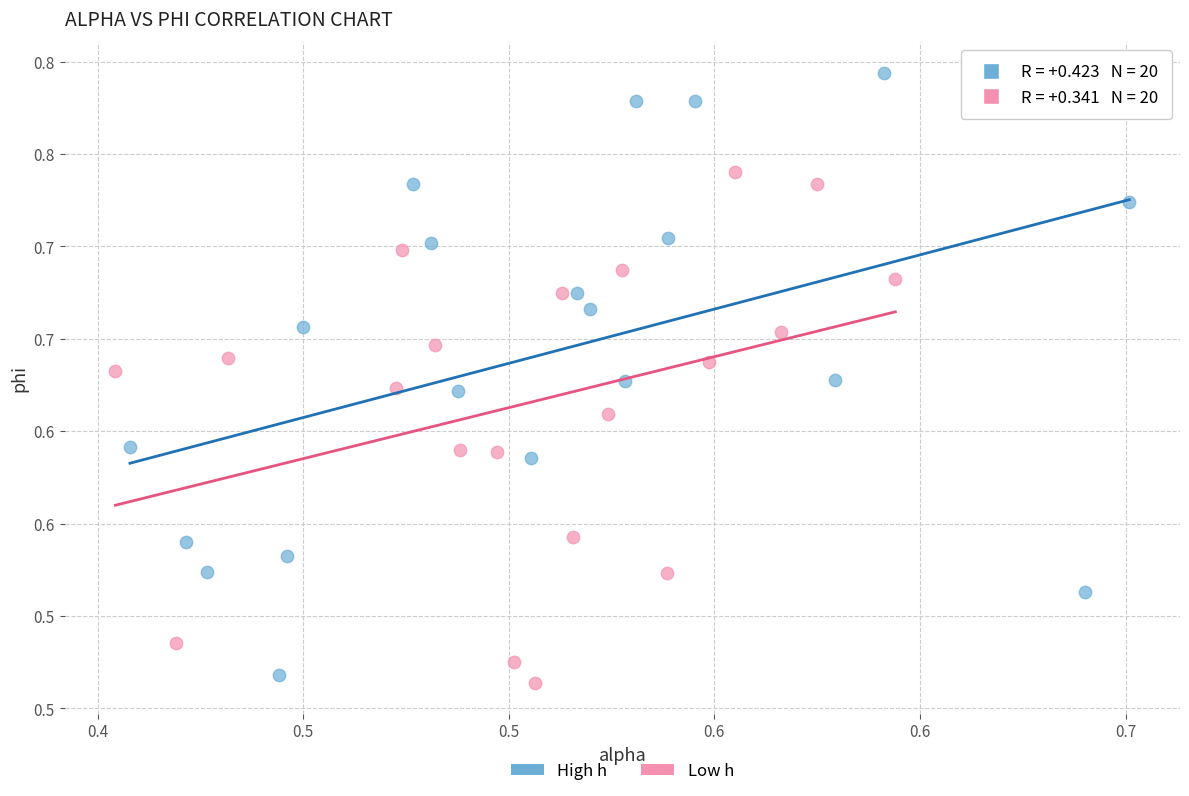

Which series has the largest Y range (max minus min)?

High h